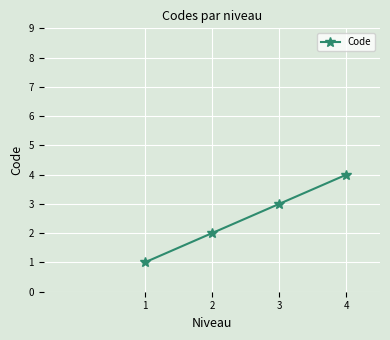

List the labels in order of value, smallest first.

1, 2, 3, 4